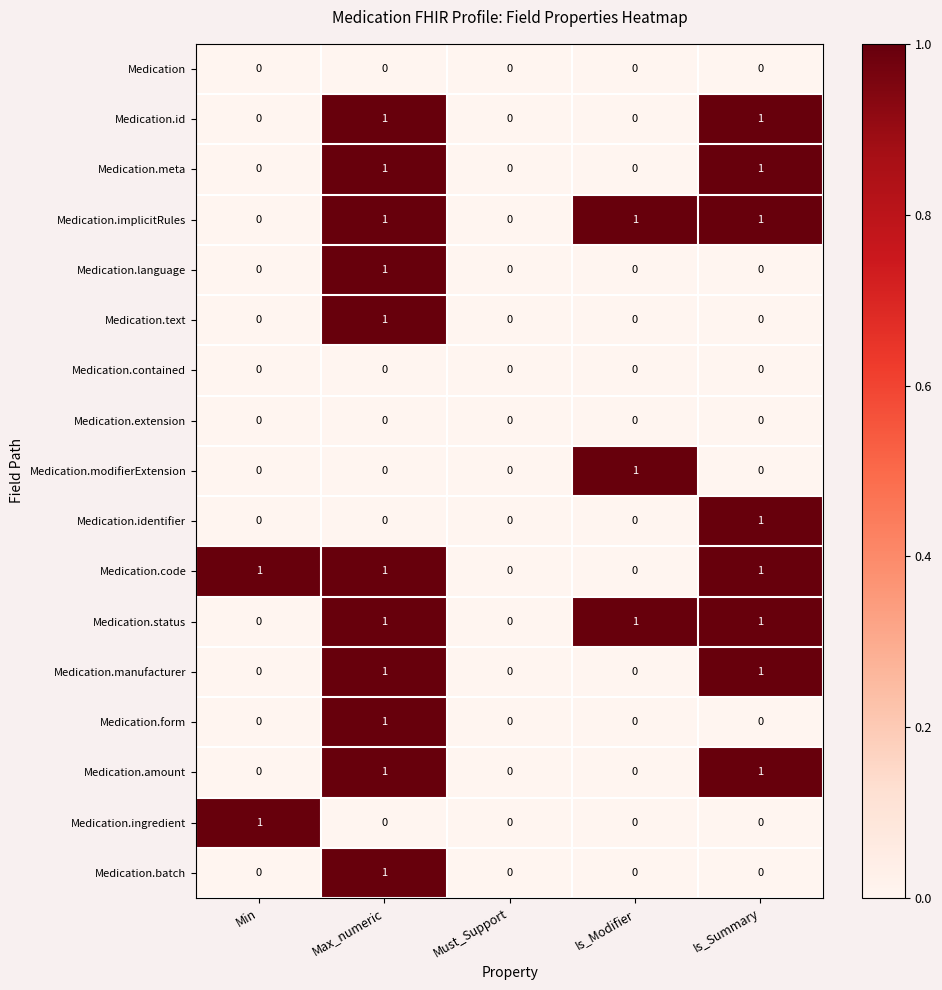

At which category is the sum across all series the highest?

Max_numeric